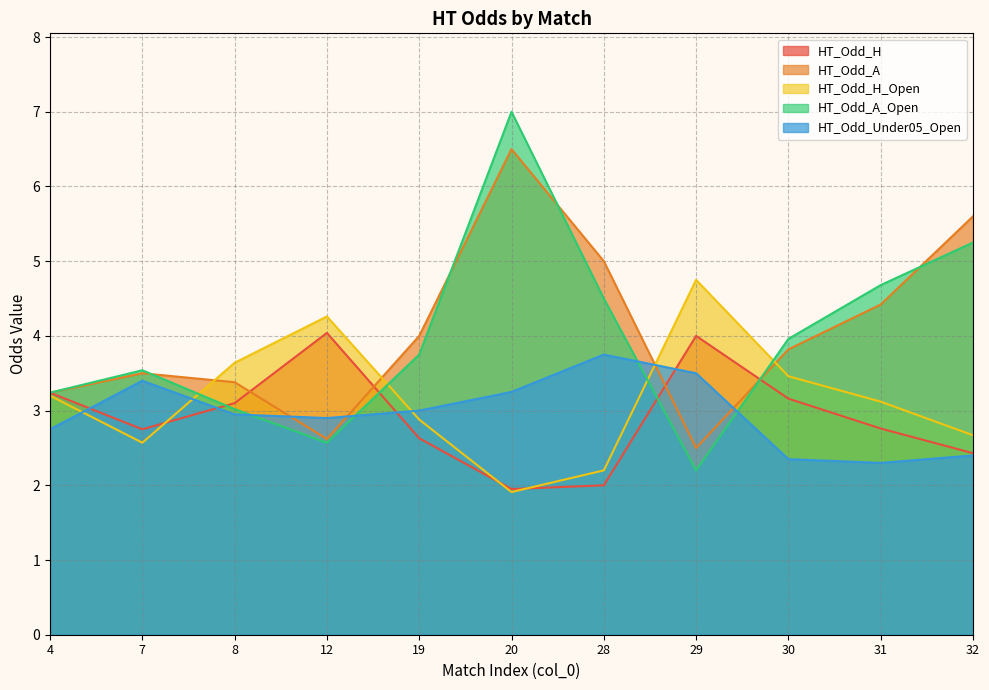

How many intersections are there between HT_Odd_Under05_Open and HT_Odd_A?

4